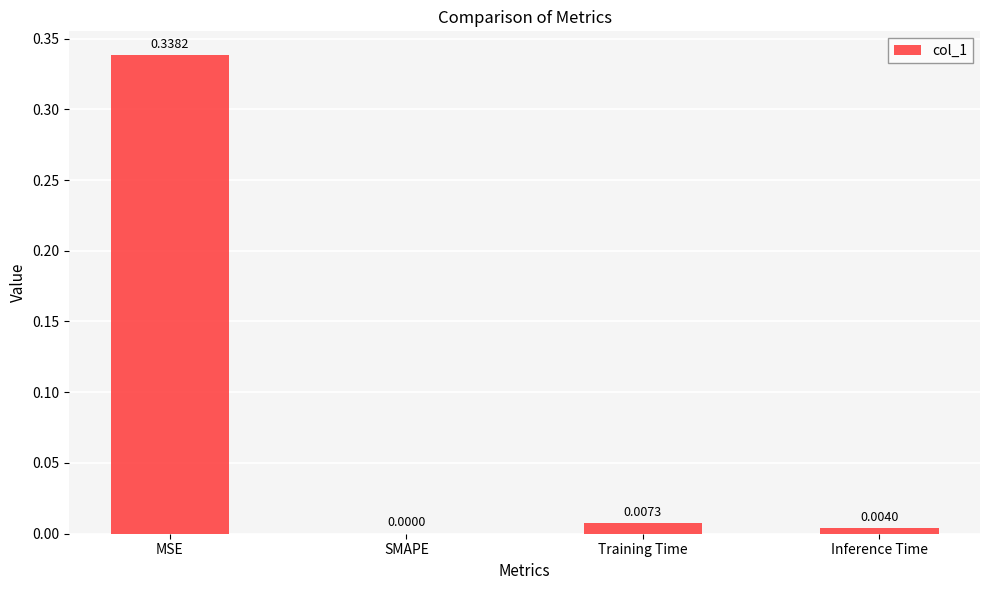

Between Inference Time and MSE, which is larger?

MSE